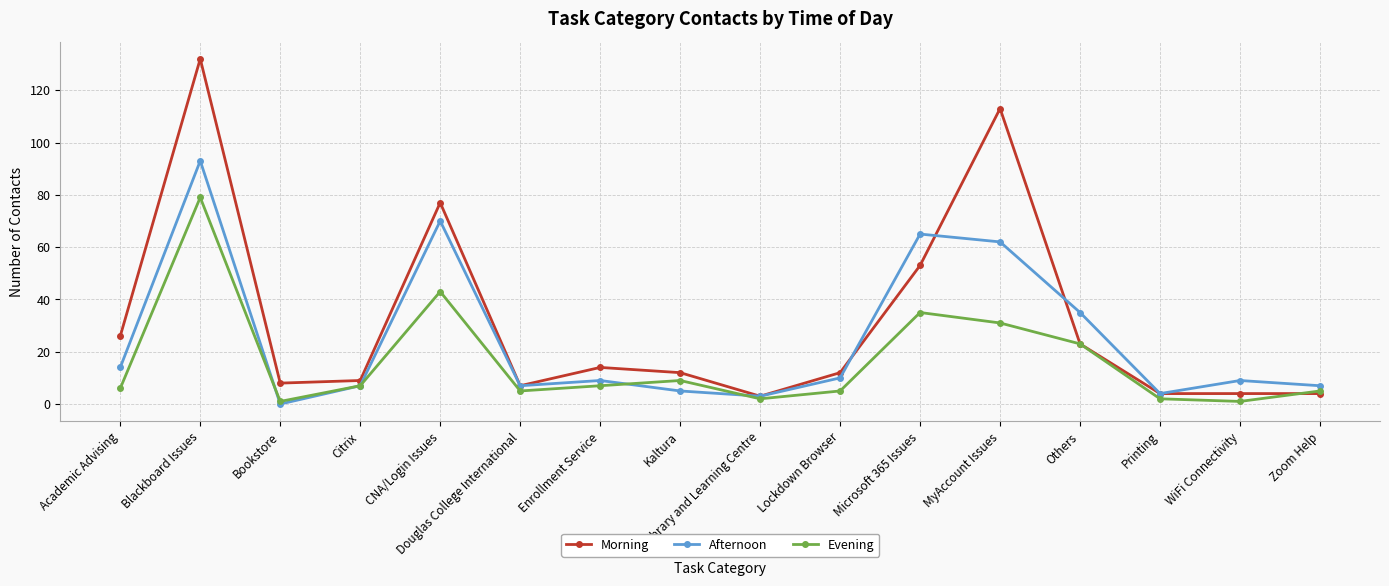

What position from the left is Kaltura?

8